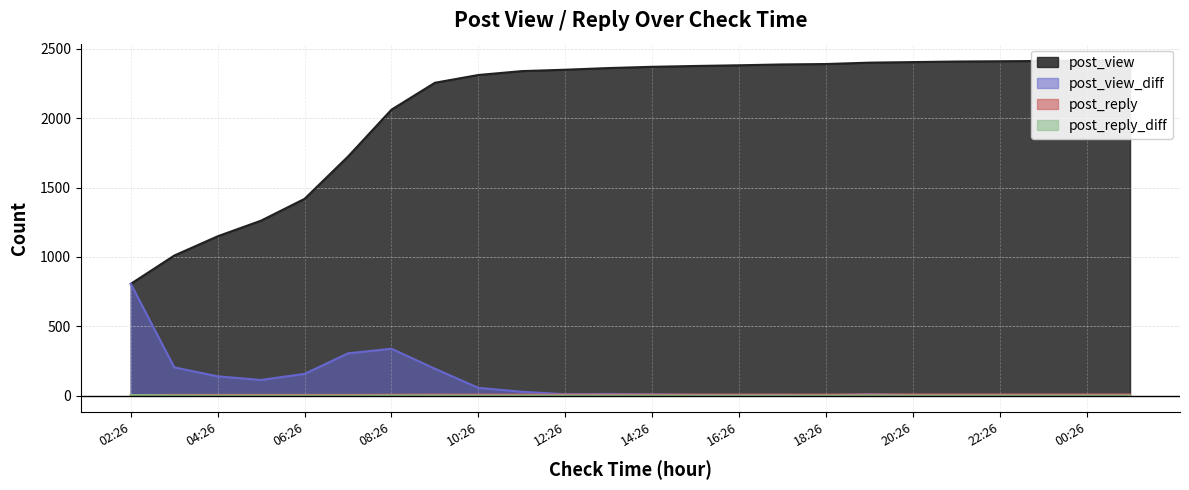

Which series changed the most between 04:26 and 10:26?

post_view